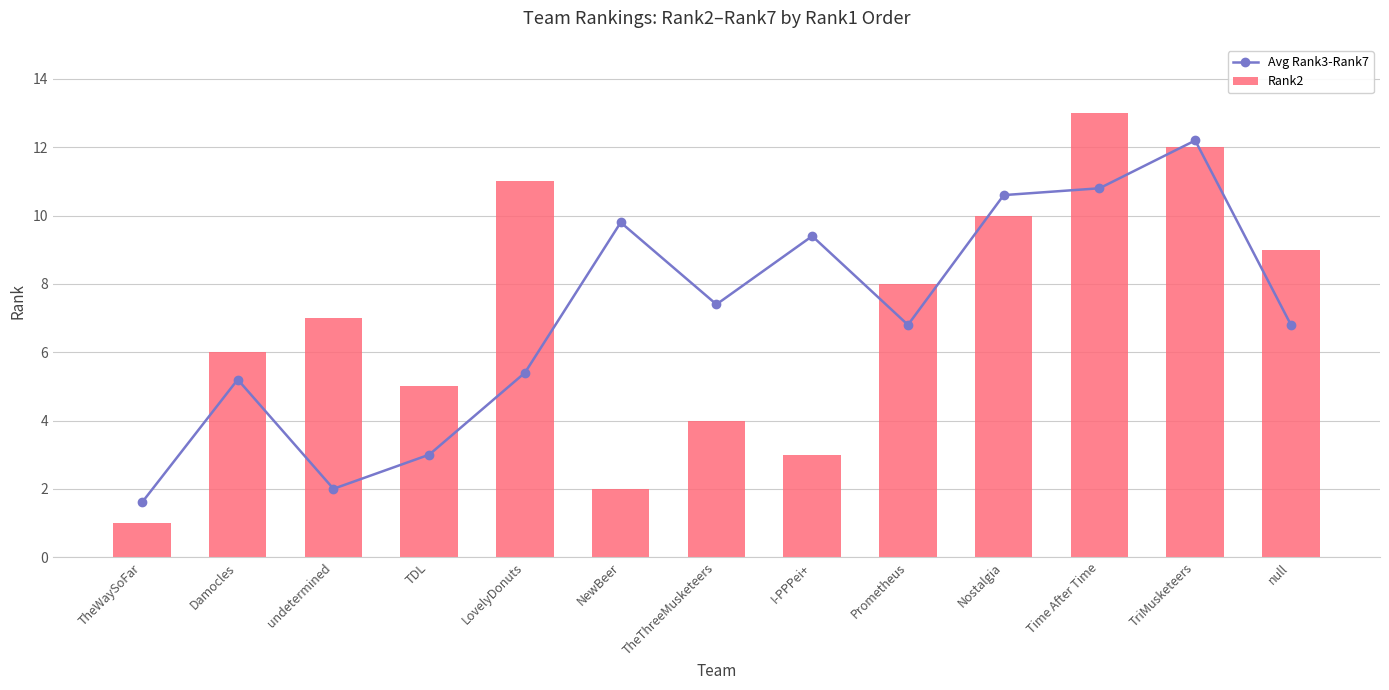

What is the label of the 9th bar from the right?

LovelyDonuts